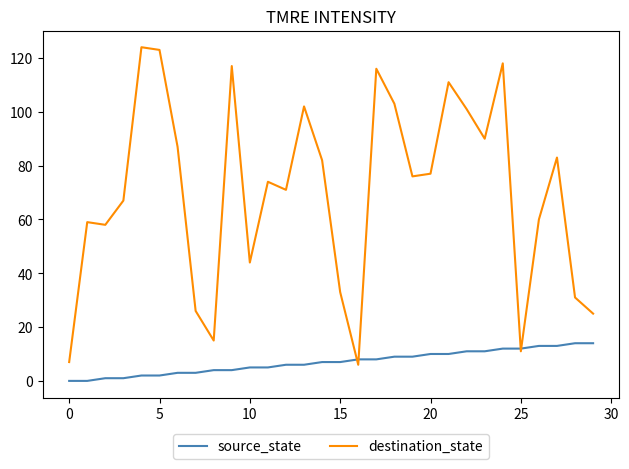

Reading left to right, transcribe all the data shown in this chart.

source_state: 0	0	1	1	2	2	3	3	4	4	5	5	6	6	7	7	8	8	9	9	10	10	11	11	12	12	13	13	14	14
destination_state: 7	59	58	67	124	123	87	26	15	117	44	74	71	102	82	33	6	116	103	76	77	111	101	90	118	11	60	83	31	25